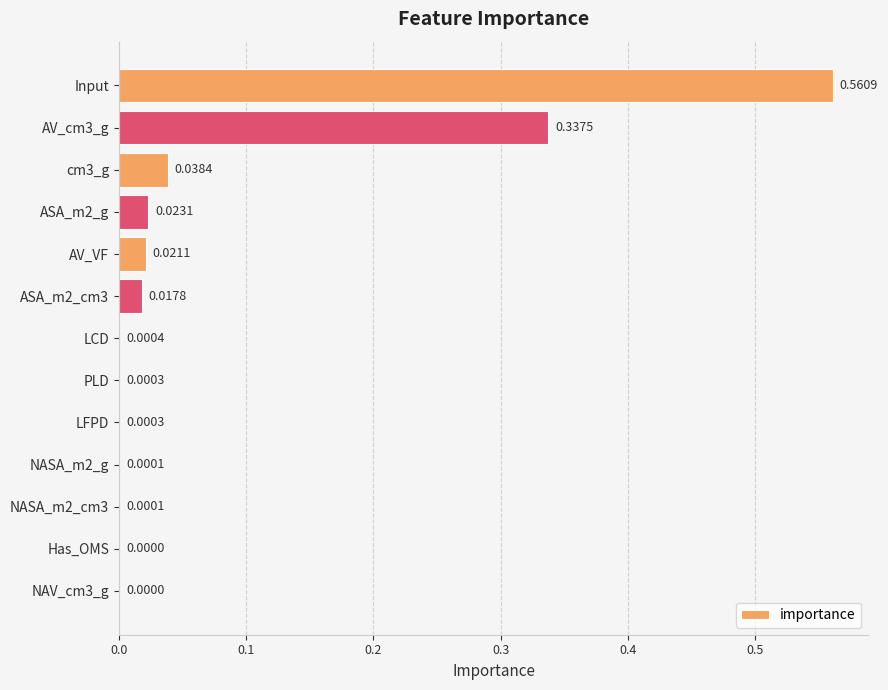

What is the change in value from Input to ASA_m2_g?

-0.5